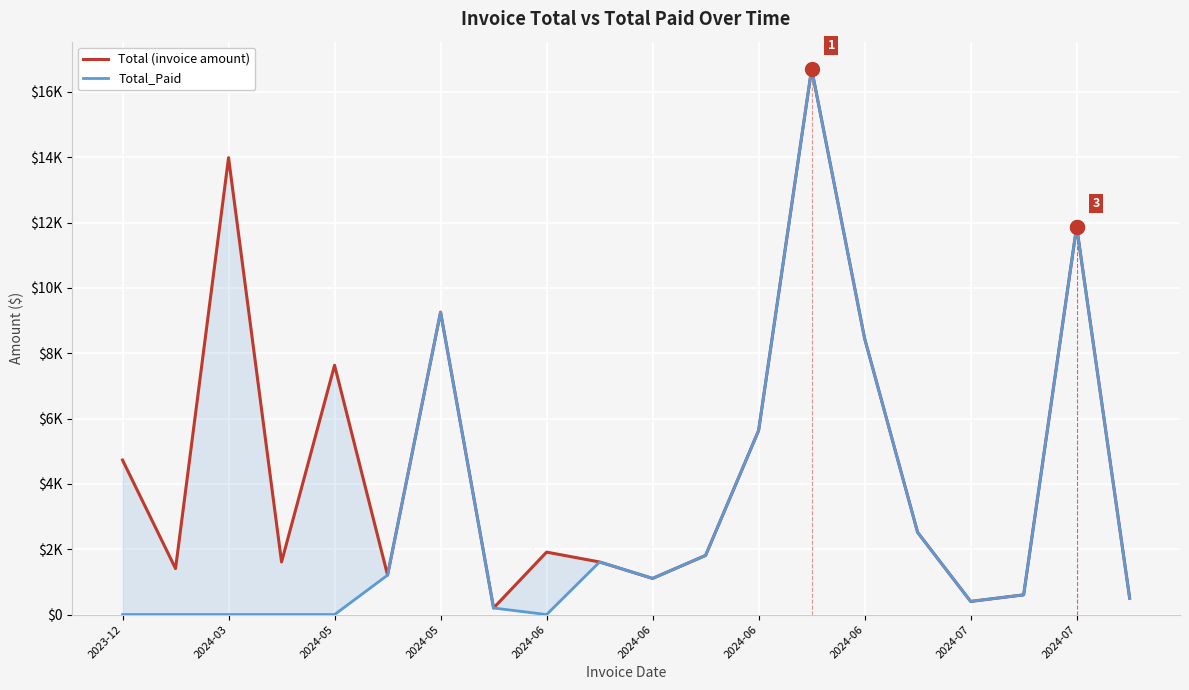

Which series has the largest total across all categories?

Total